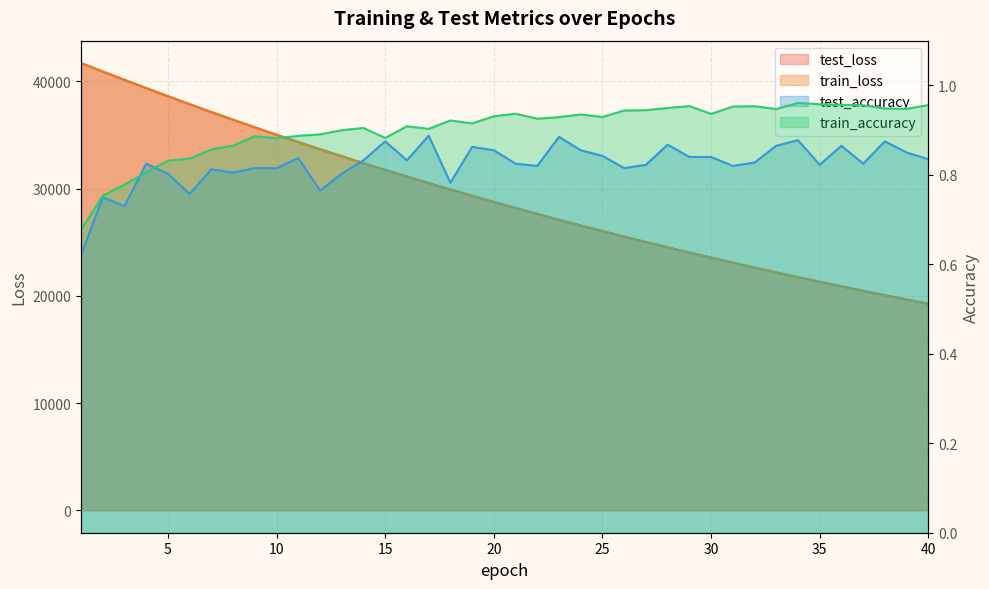

What is the approximate value of test_loss at 38?

20056.0